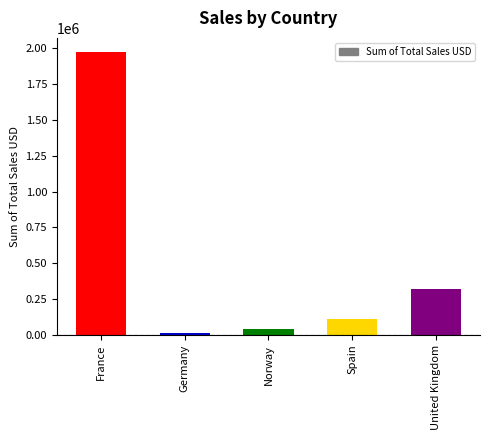

Count the number of categories in the chart.

5